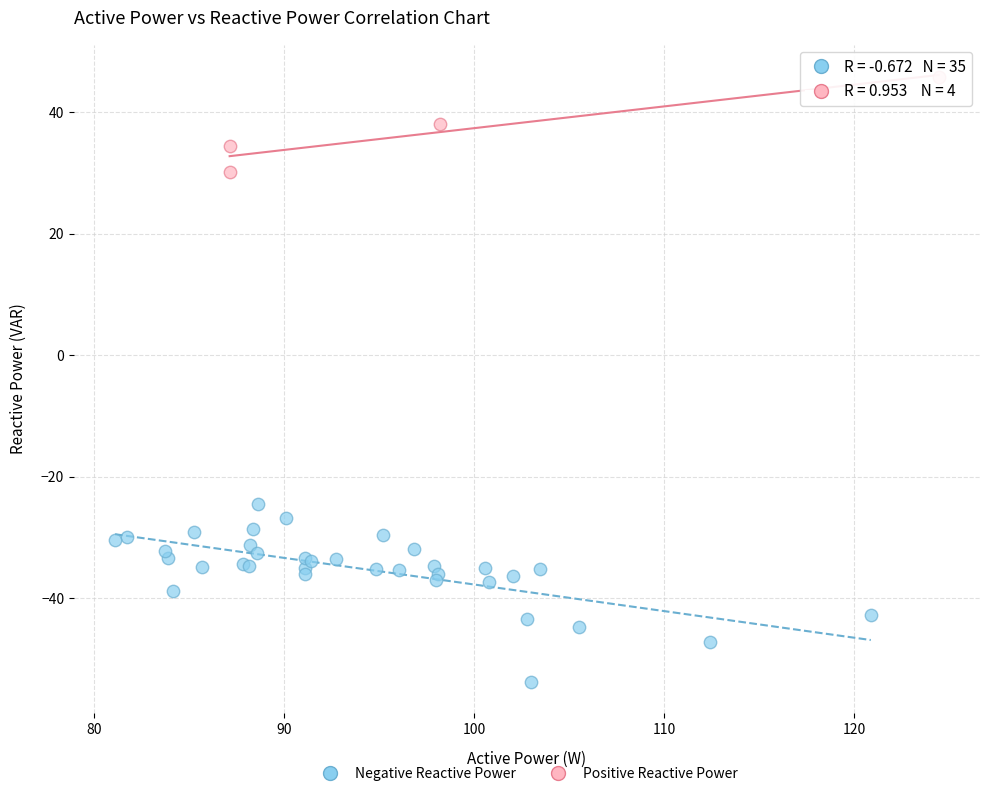

Which series reaches the minimum Y coordinate?

Negative Reactive Power